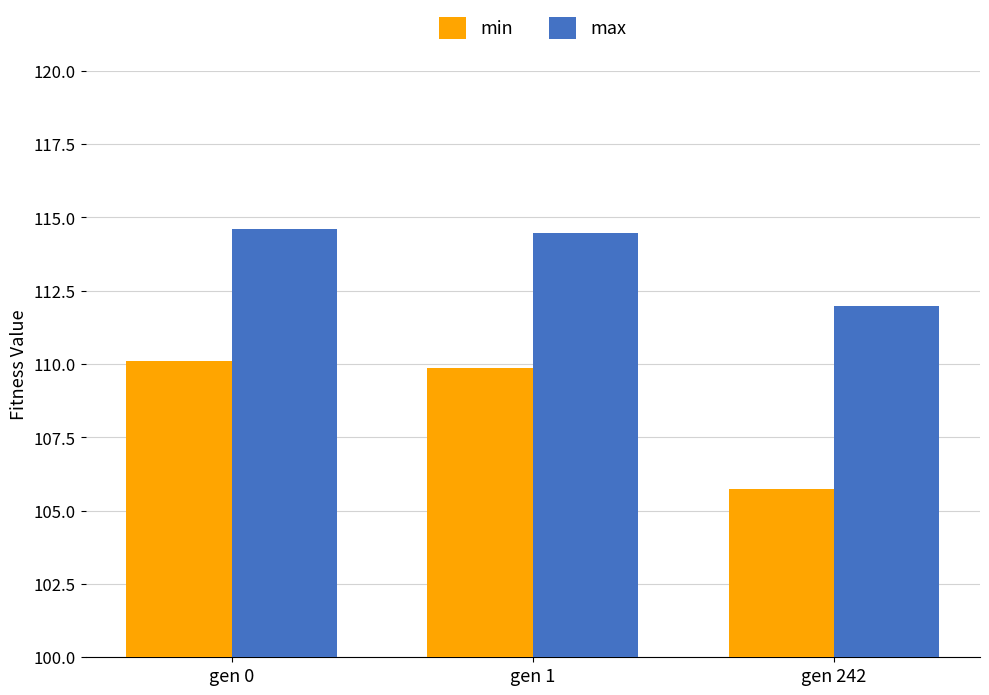

What is the spread (max minus min) of values at gen 1?

4.6